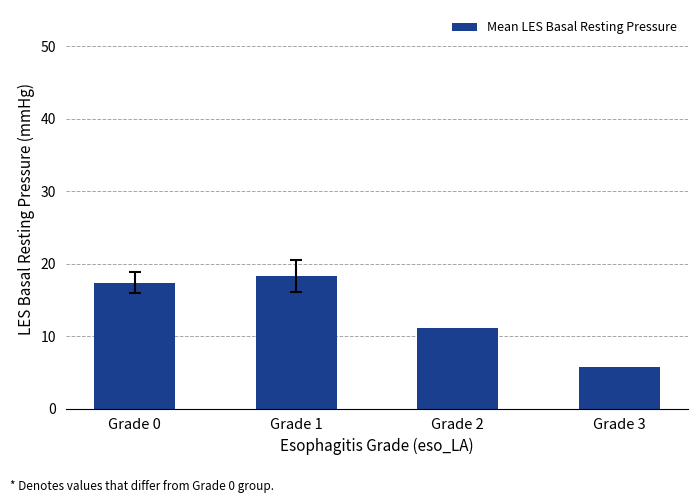

List the labels in order of value, smallest first.

Grade 3, Grade 2, Grade 0, Grade 1